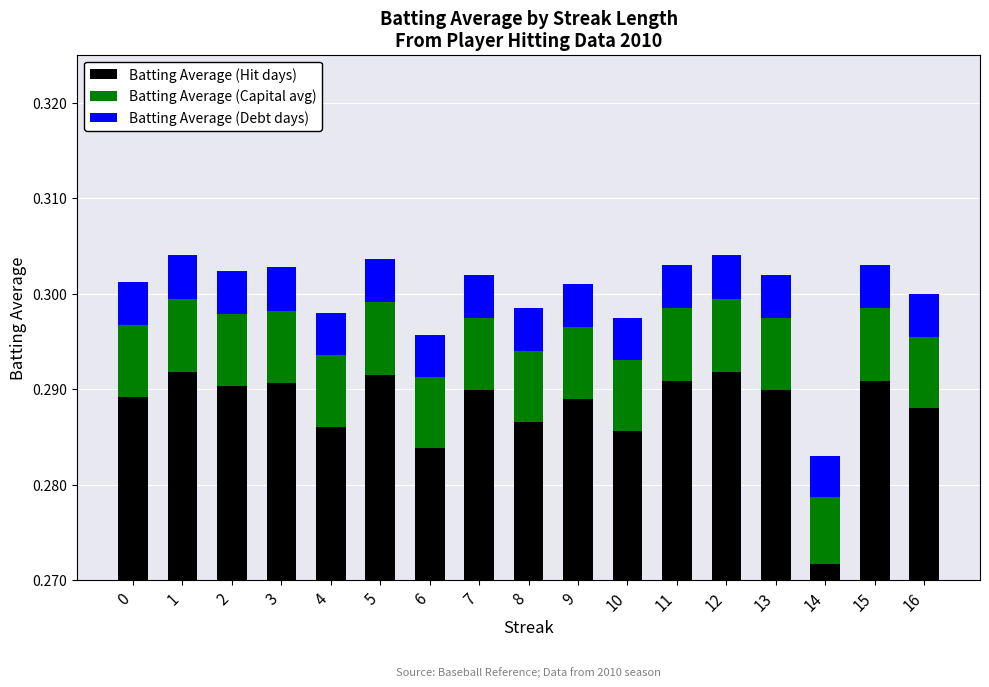

At 11, list the series in order from smallest to largest.

Batting Average (Debt days), Batting Average (Capital avg), Batting Average (Hit days)